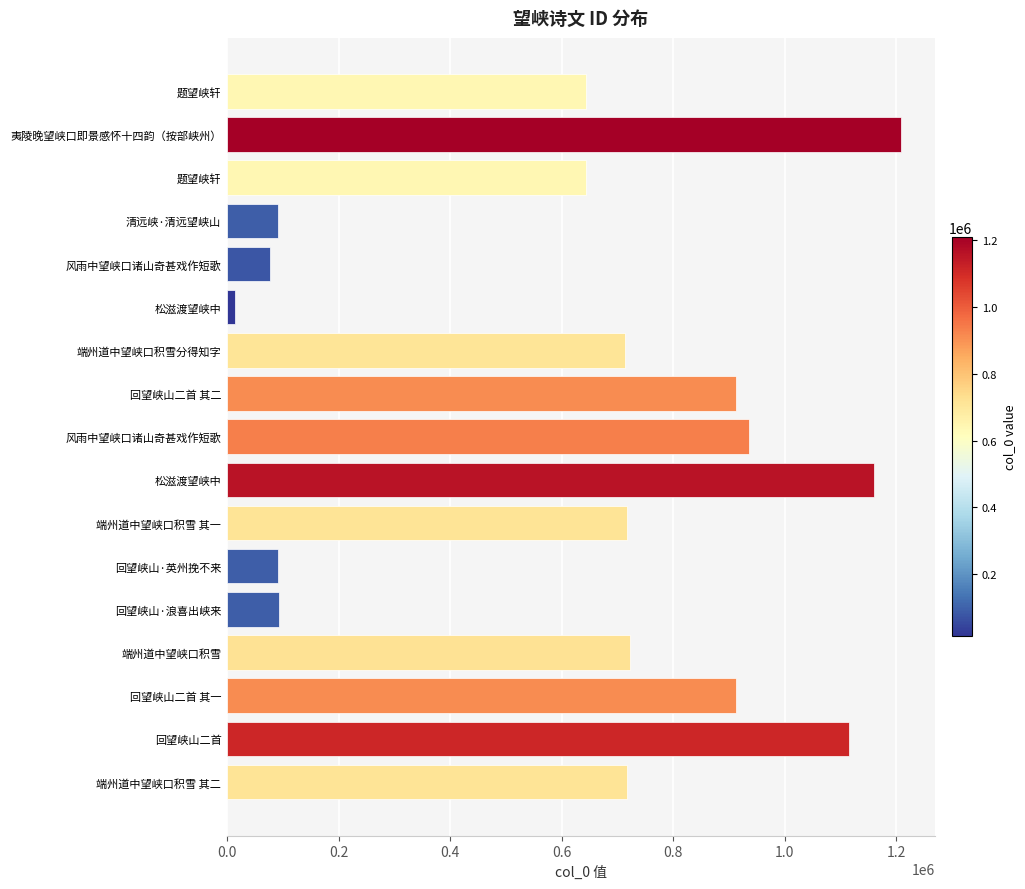

Count the number of data series in this chart.

1